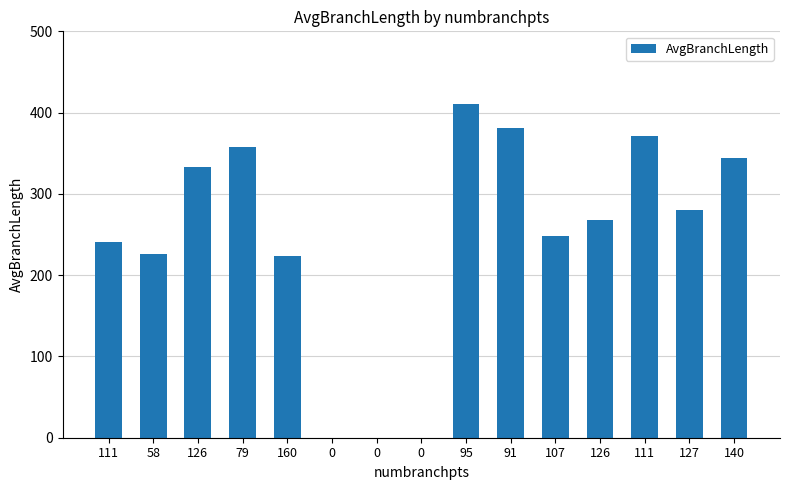

How many data points does each series have?

15